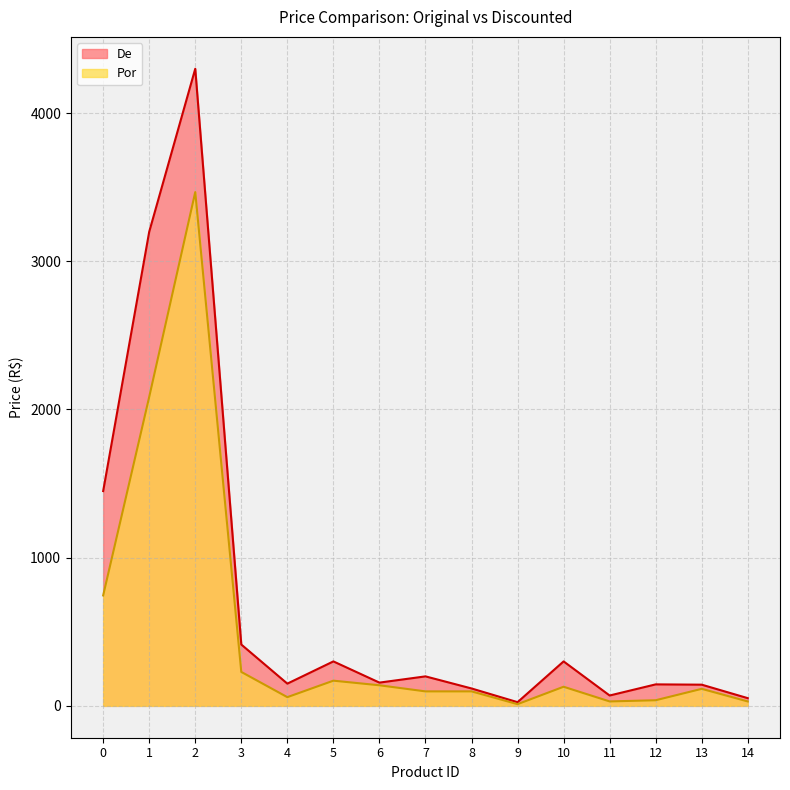

Is it true that De equals 756.7 at 0?

False